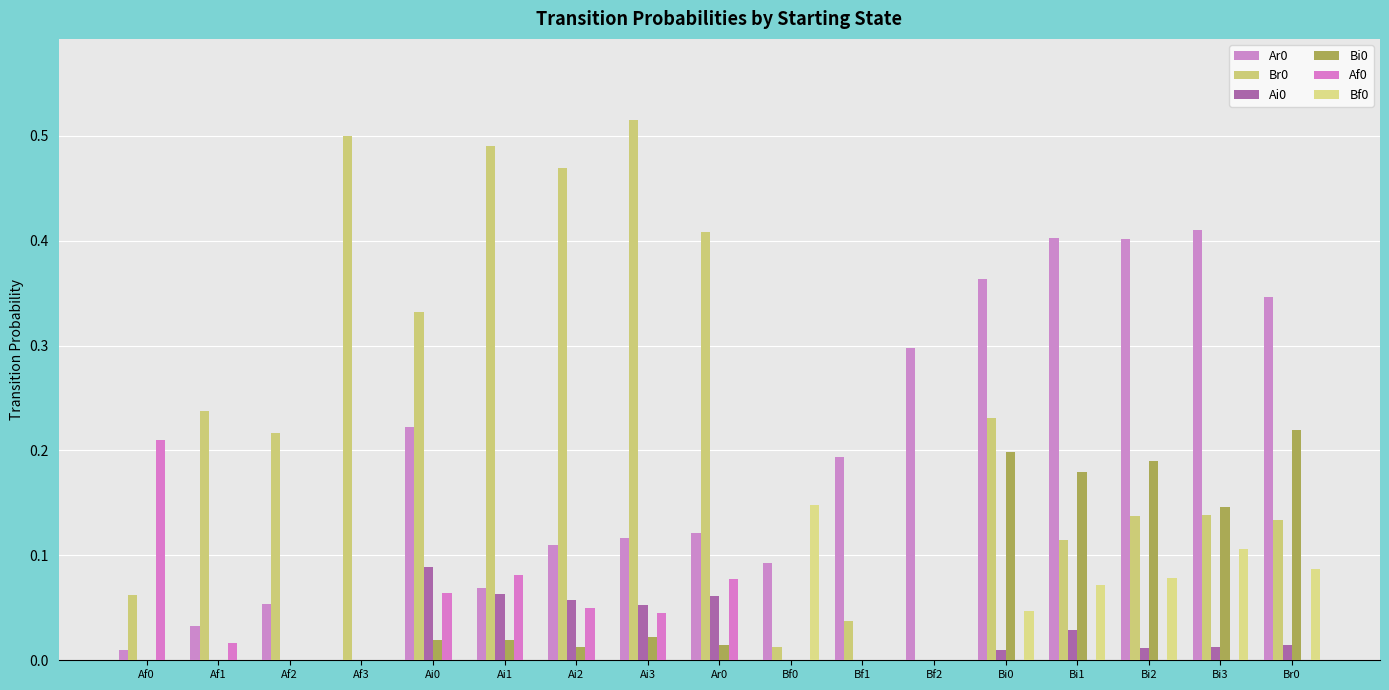

Is it true that Bf0 equals 0.1 at Af0?

False